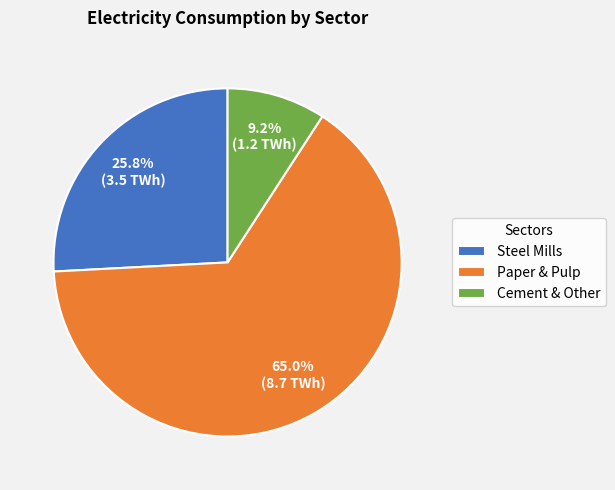

Which category has the biggest portion of the pie?

Paper & Pulp